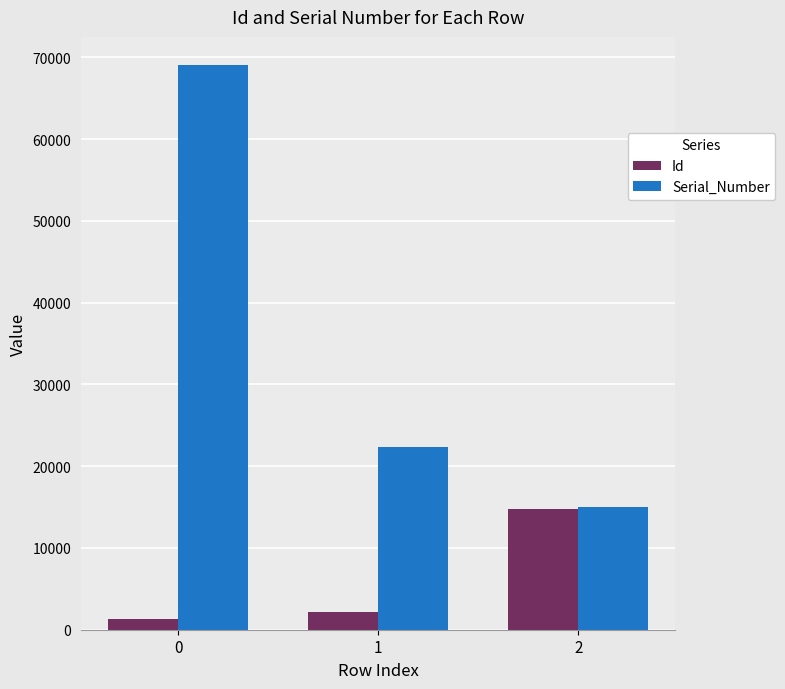

Is it true that Id equals 2163 at 1?

True